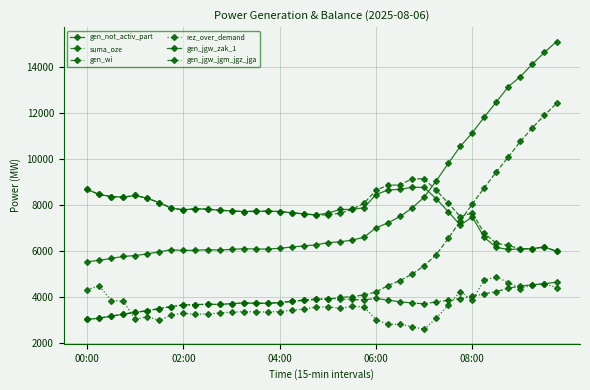

How many lines are shown in the chart?

6